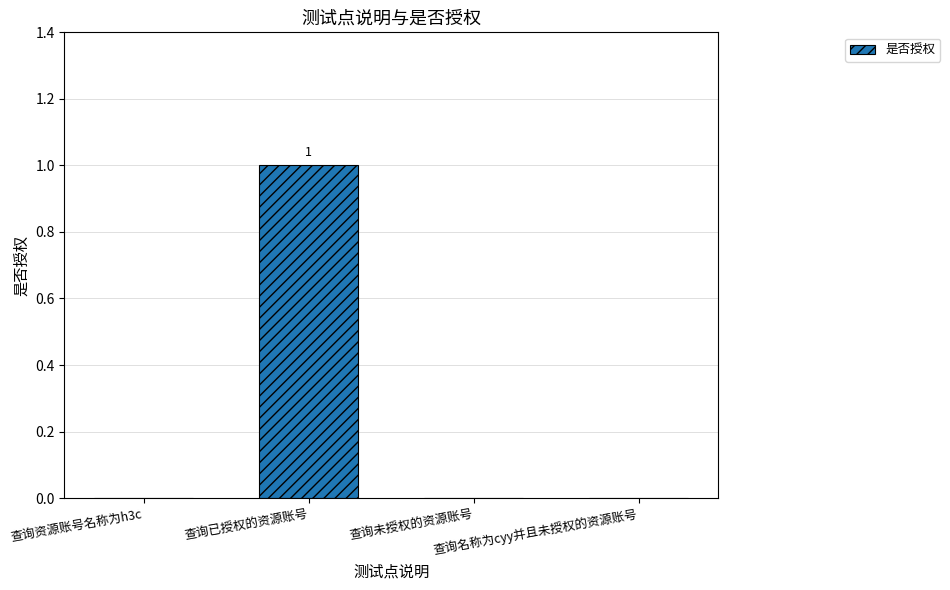

Reading left to right, extract all data points from this chart.

0	1	0	0